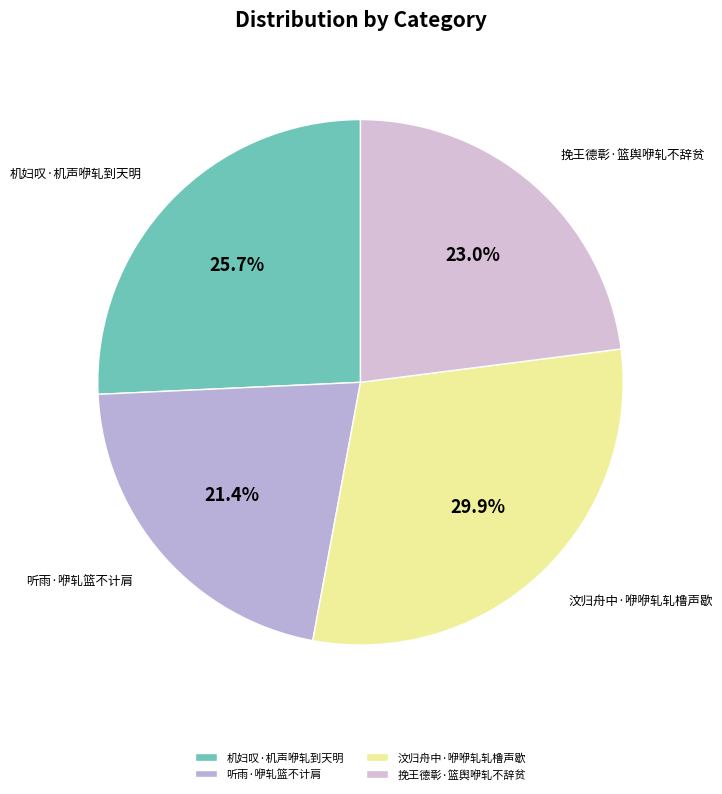

Is 机妇叹·机声咿轧到天明 the majority of the pie?

No